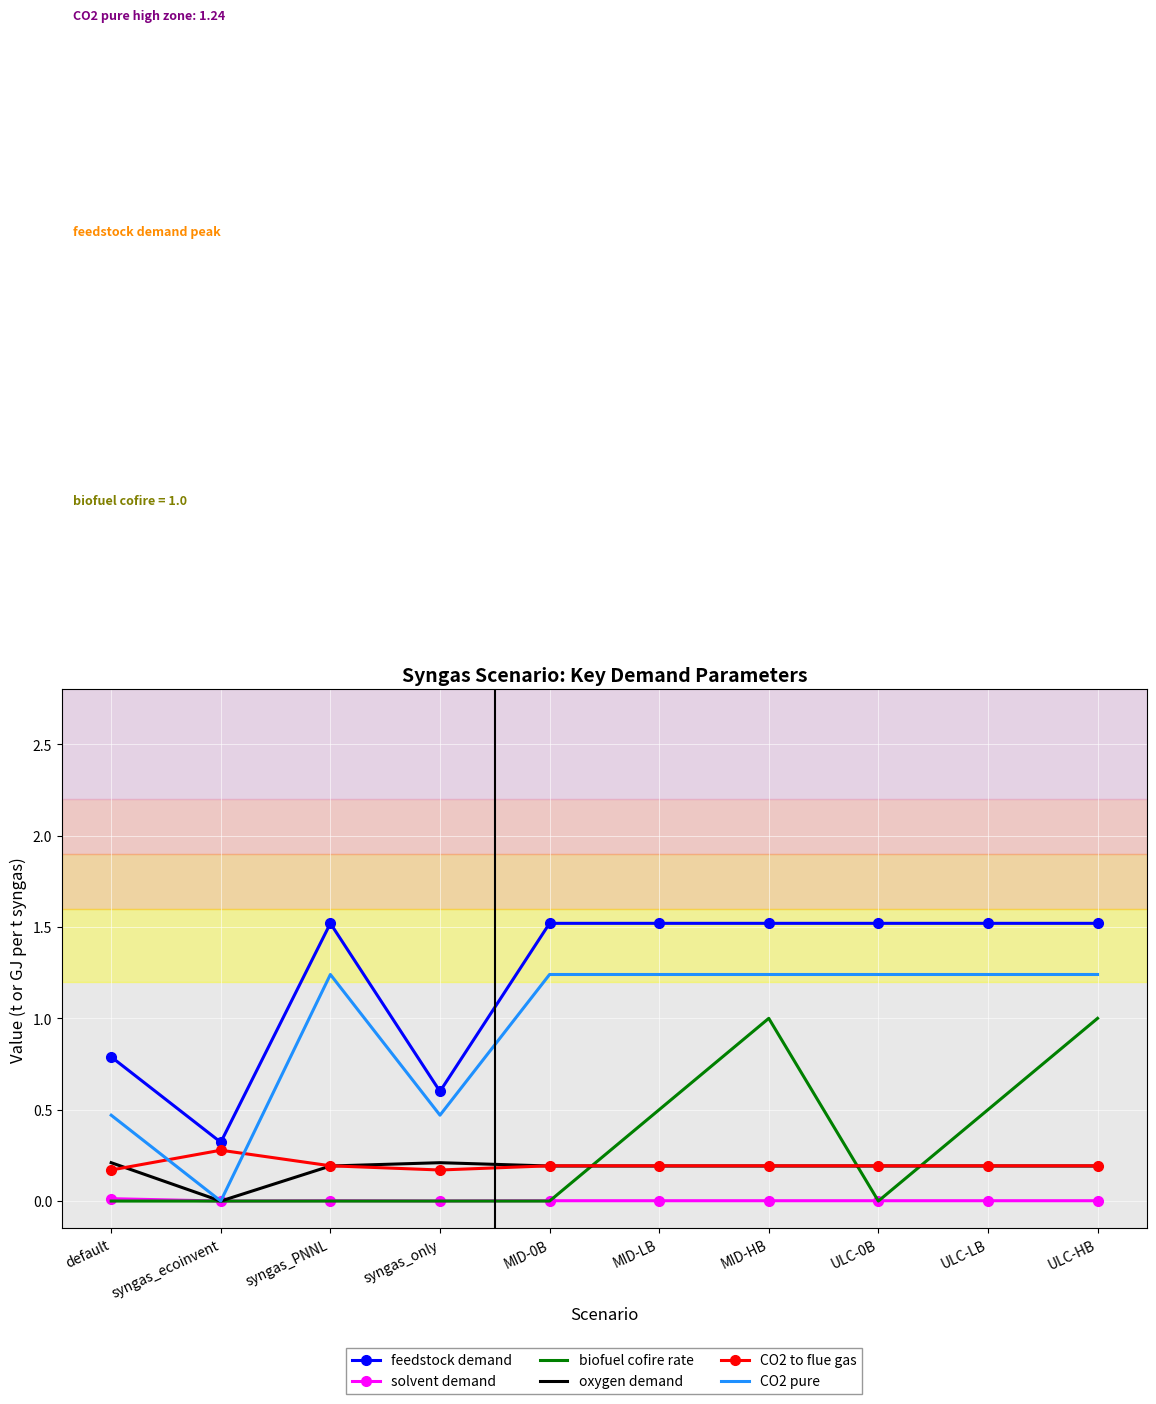

What is the total value across all series at syngas_ecoinvent?

0.6